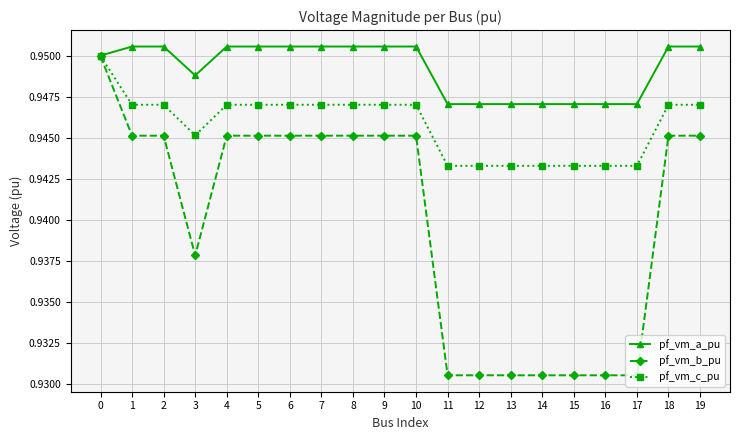

Rank the series at 3 from highest to lowest value.

pf_vm_a_pu, pf_vm_c_pu, pf_vm_b_pu